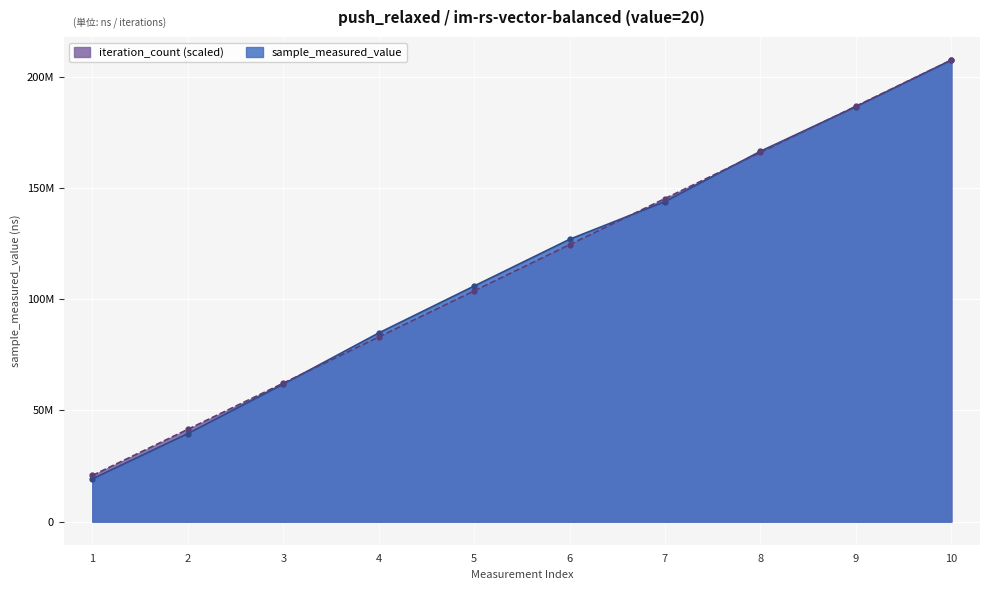

Which series has the largest total across all categories?

sample_measured_value